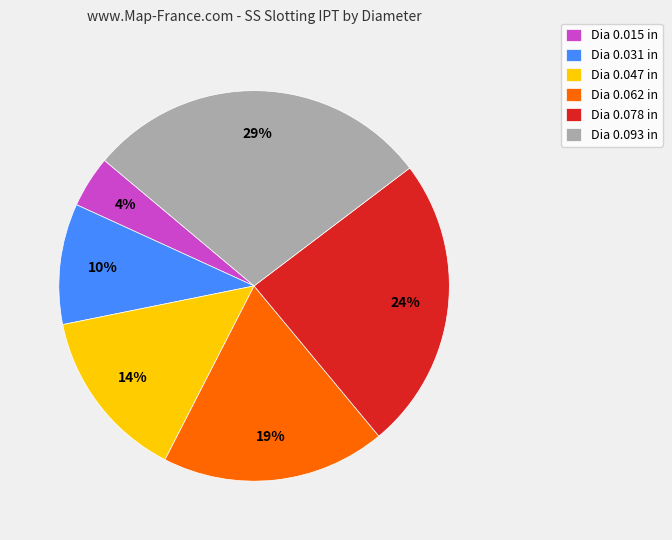

Does any single category account for the majority?

No